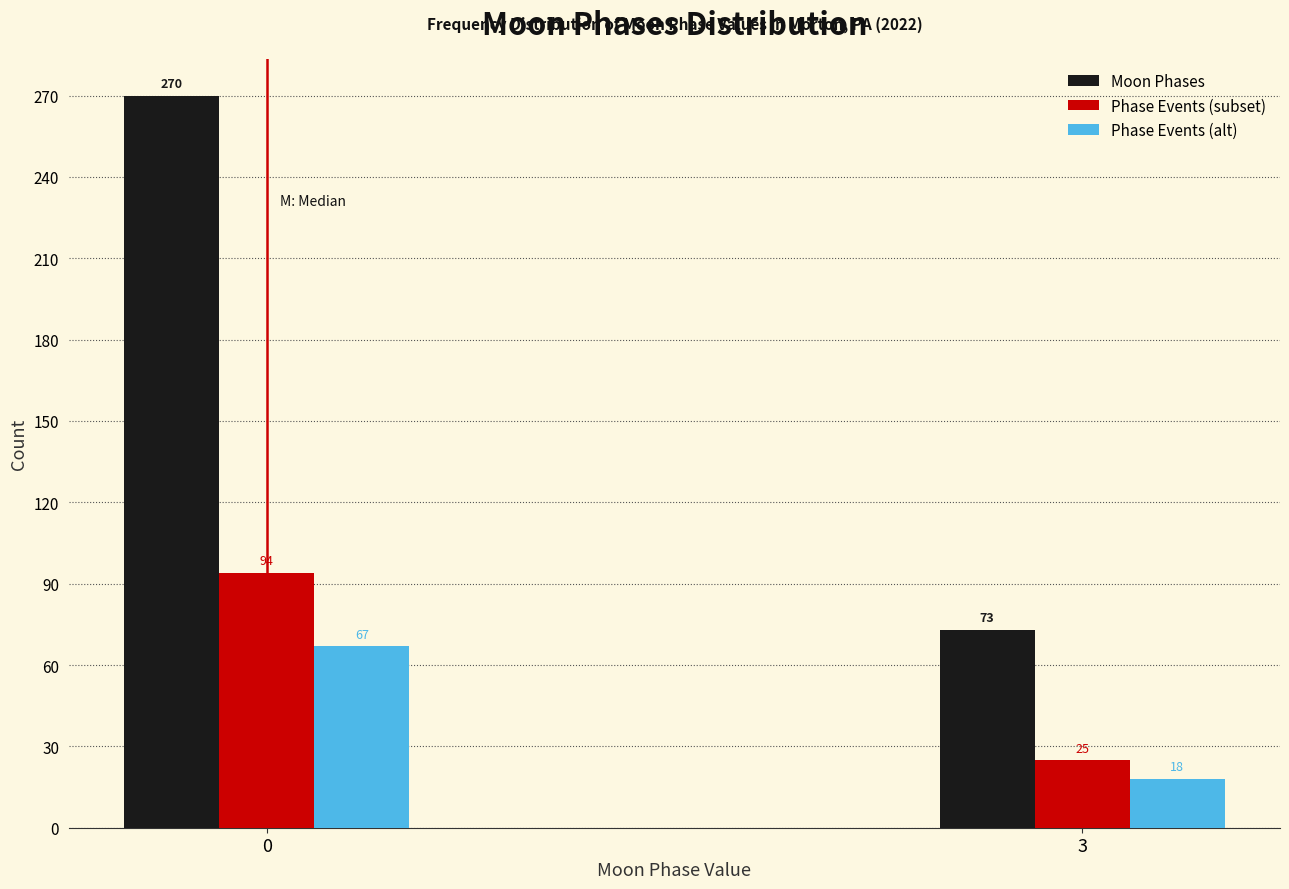

Reading left to right, list all the values displayed in this chart.

Moon Phases: 0=270	3=73
Phase Events (subset): 0=94	3=25
Phase Events (alt): 0=67	3=18